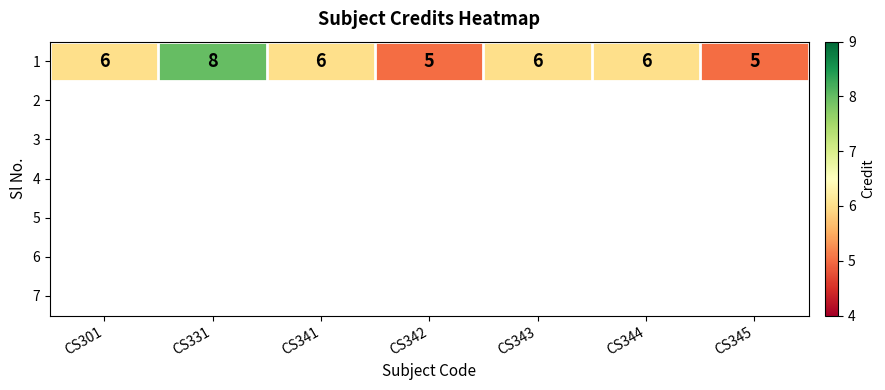

Which has a higher value, CS343 or CS344?

CS343